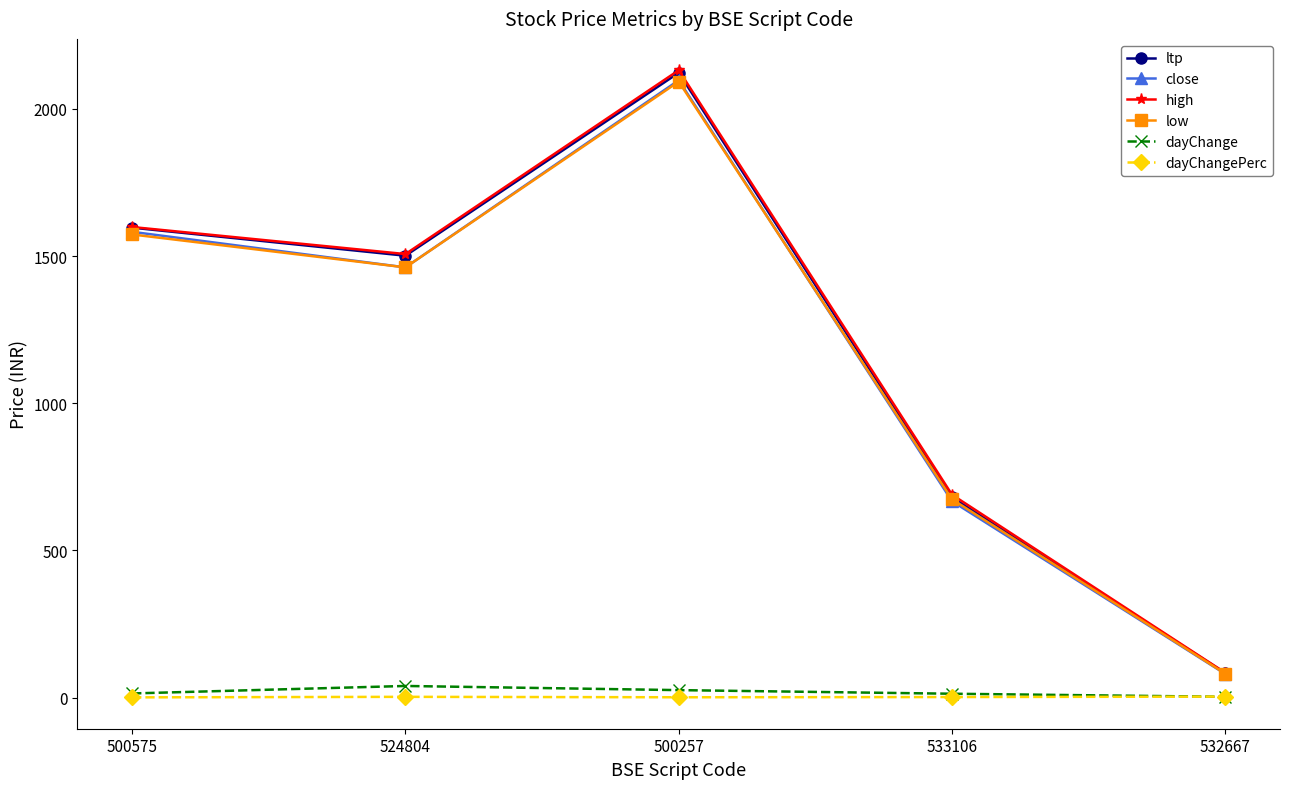

What is the sum of the low values at 532667 and 500575?

1654.9